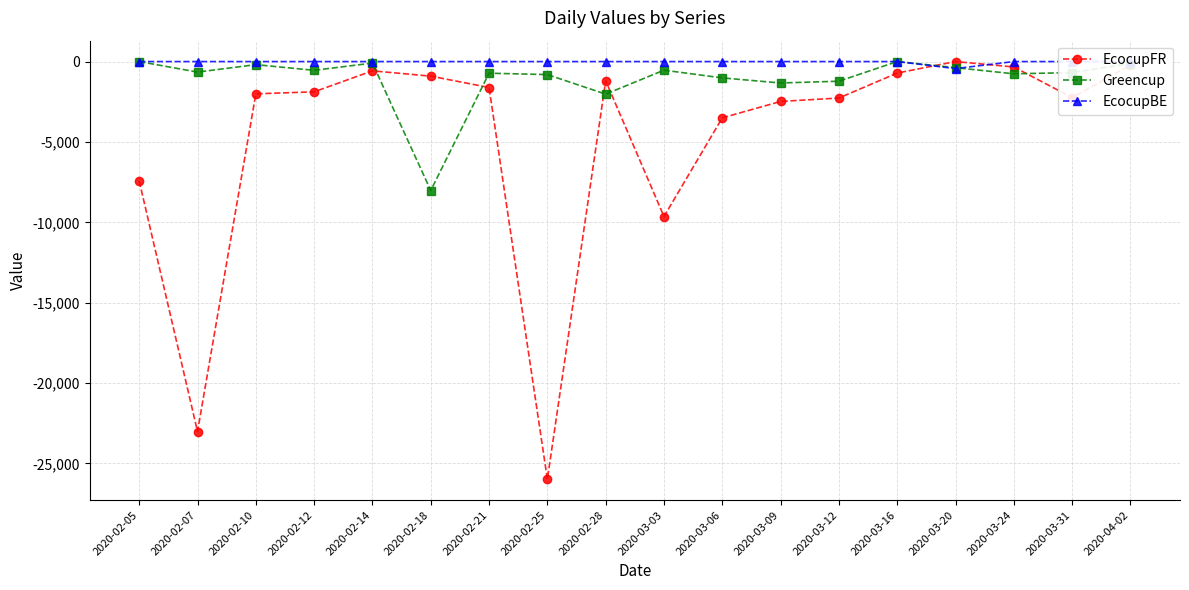

Between 2020-03-16 and 2020-02-07, which is larger?

2020-03-16